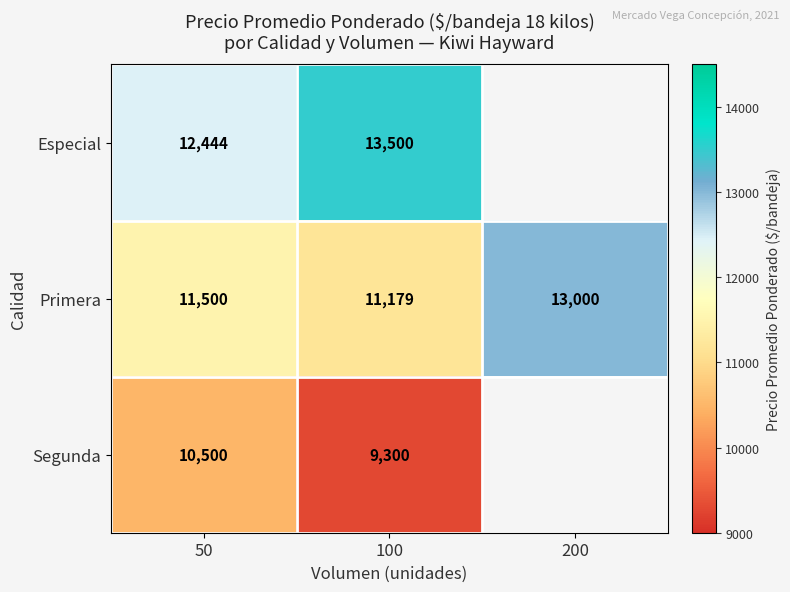

What is the sum of all Primera values?

35679